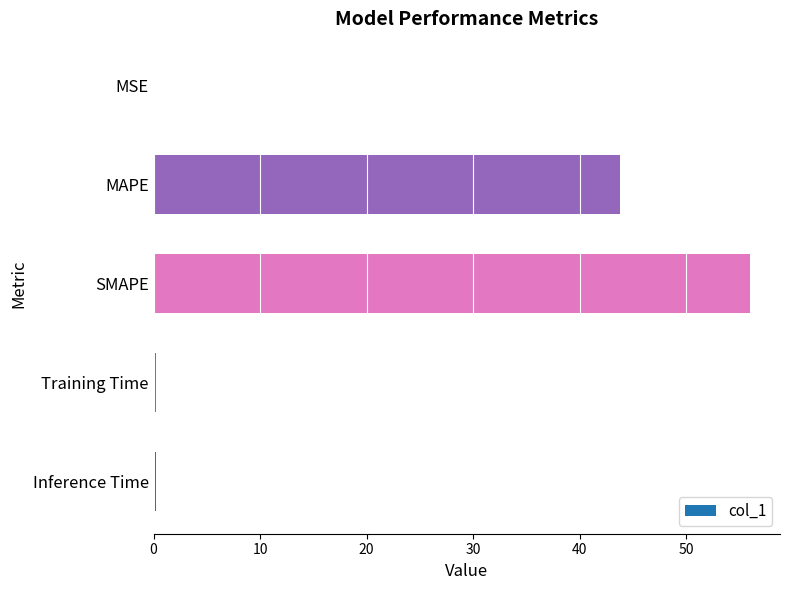

How many distinct data groups are displayed?

1